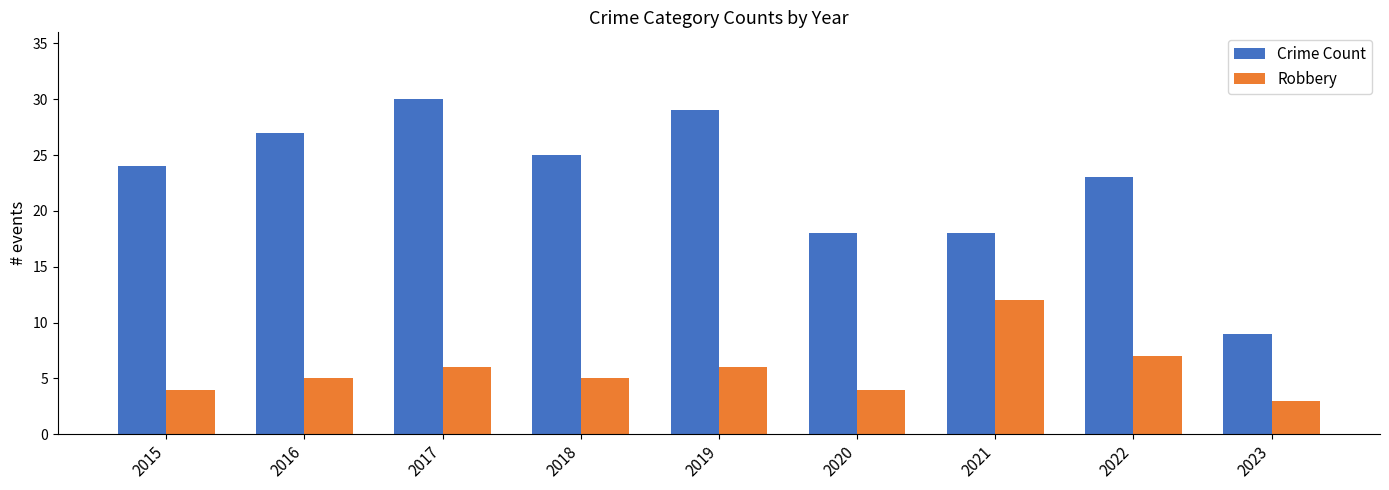

What is the highest value of the Crime Count series?

30